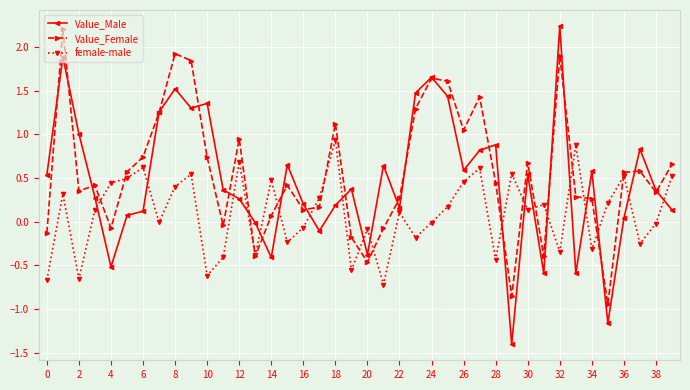

How many lines are shown in the chart?

3